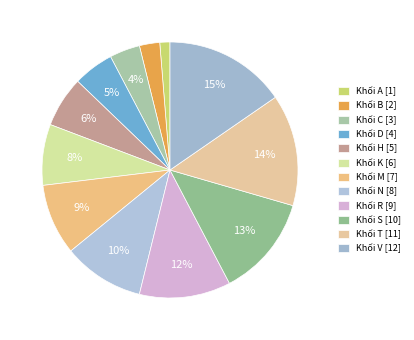

Does Khối C represent more than half of the total?

No